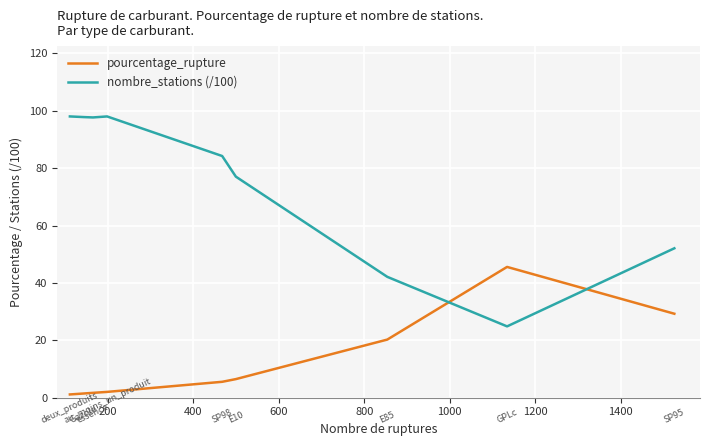

What is the greatest value displayed?

98.1